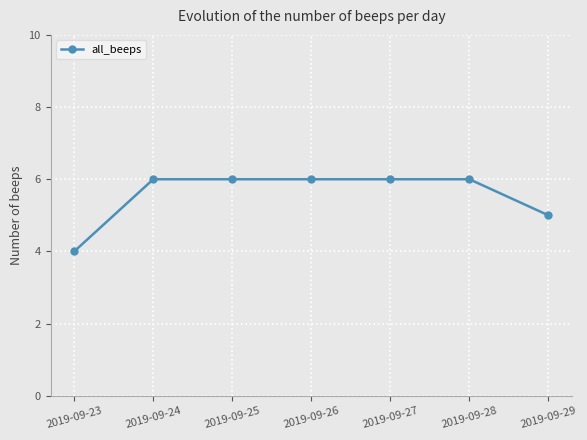

The value at 2019-09-25 is 6. True or false?

True